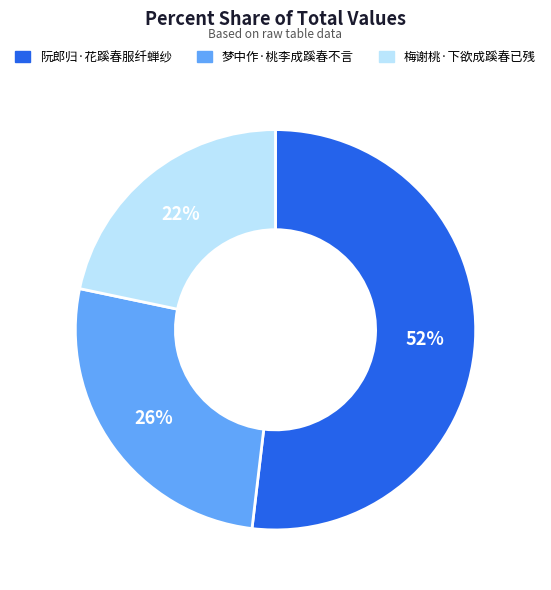

Rank the categories by value from lowest to highest.

梅谢桃·下欲成蹊春已残, 梦中作·桃李成蹊春不言, 阮郎归·花蹊春服纤蝉纱